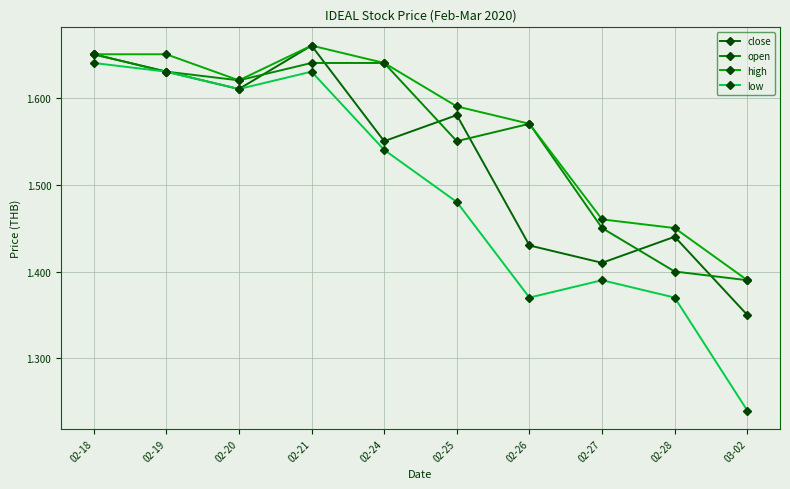

What is the difference between the low values at 02-24 and 02-25?

0.1